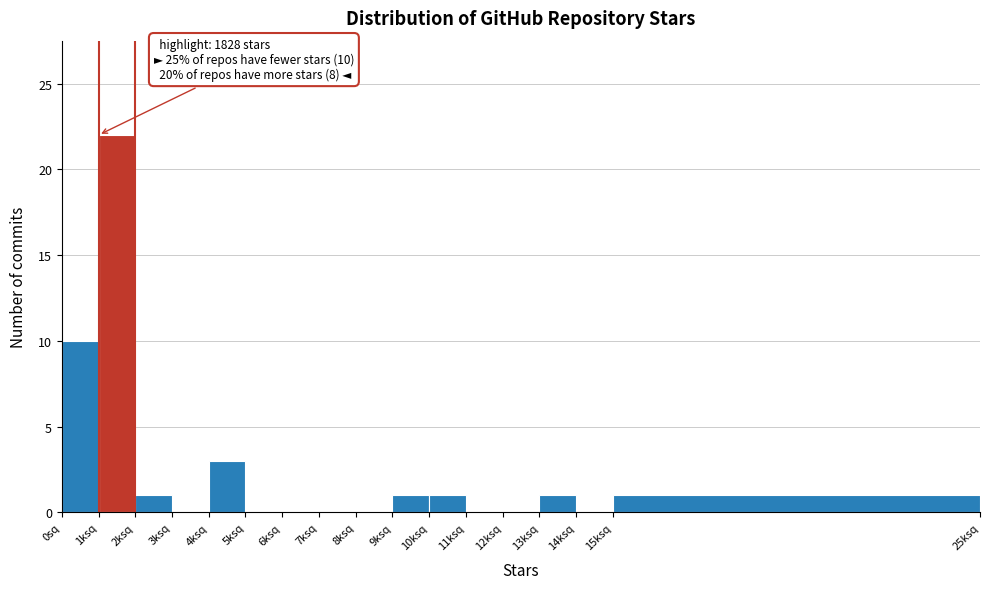

Reading left to right, list all the values displayed in this chart.

0sq=10	1ksq=22	2ksq=1	3ksq=0	4ksq=3	5ksq=0	6ksq=0	7ksq=0	8ksq=0	9ksq=1	10ksq=1	11ksq=0	12ksq=0	13ksq=1	14ksq=0	15ksq=1